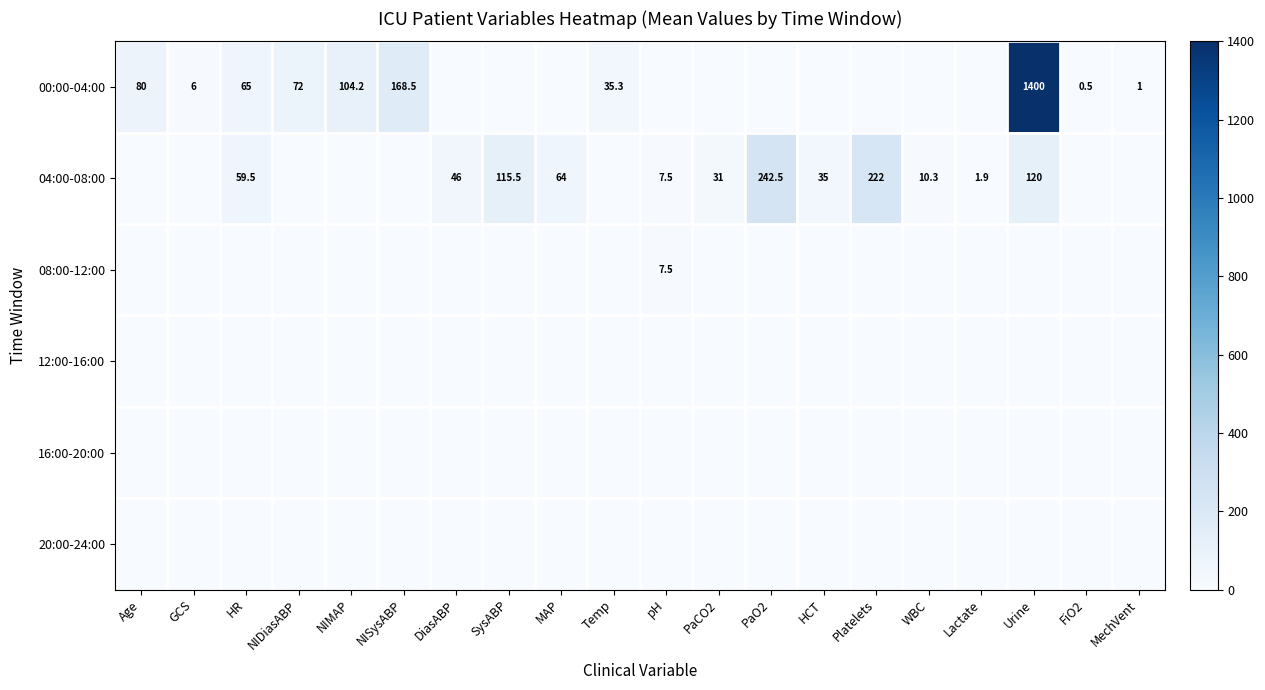

The value of 00:00-04:00 at NIMAP is 143.1. True or false?

False